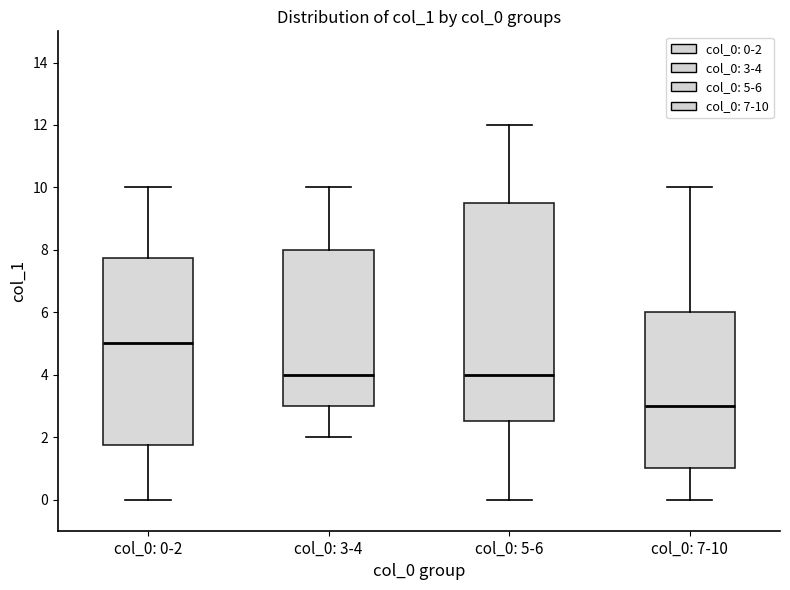

Reading left to right, read every box against the y-axis: the position of its median line, the range the box covers, and the ends of its whiskers. The values are not printed on the chart, so give them approximately, as read against the axis.

col_0: 0-2: median 5.0, box 1.8 to 7.8, whiskers 0.0 to 10.0
col_0: 3-4: median 4.0, box 3.0 to 8.0, whiskers 2.0 to 10.0
col_0: 5-6: median 4.0, box 2.6 to 9.6, whiskers 0.0 to 12.0
col_0: 7-10: median 3.0, box 1.0 to 6.0, whiskers 0.0 to 10.0